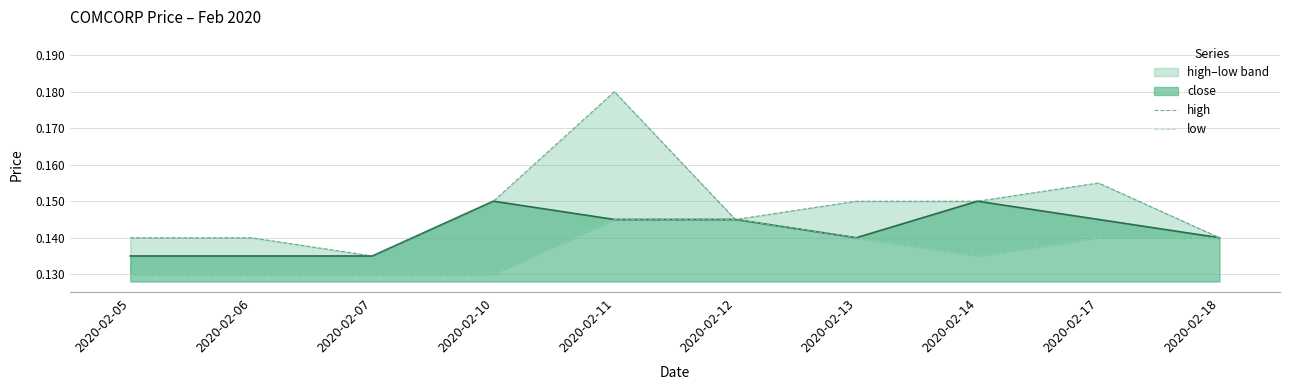

What is the average value of the high series?

0.1